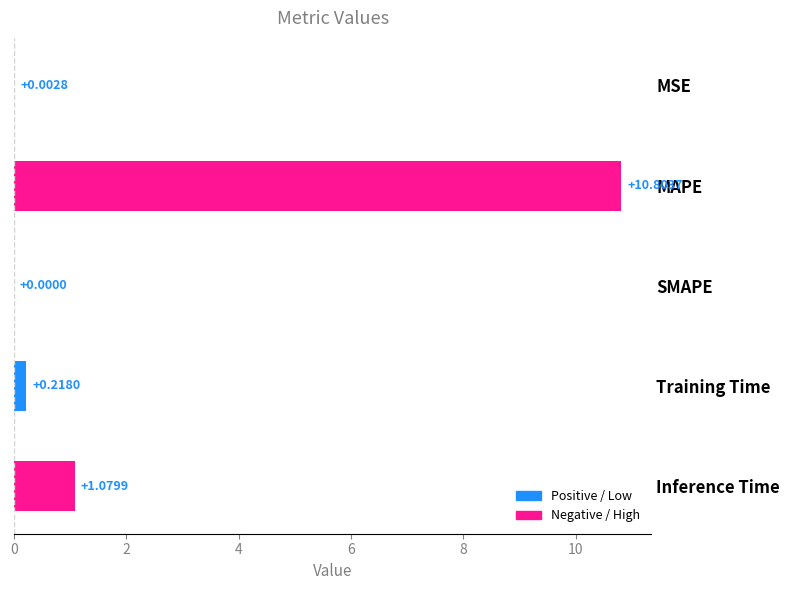

What is the change in value from MSE to MAPE?

+10.8